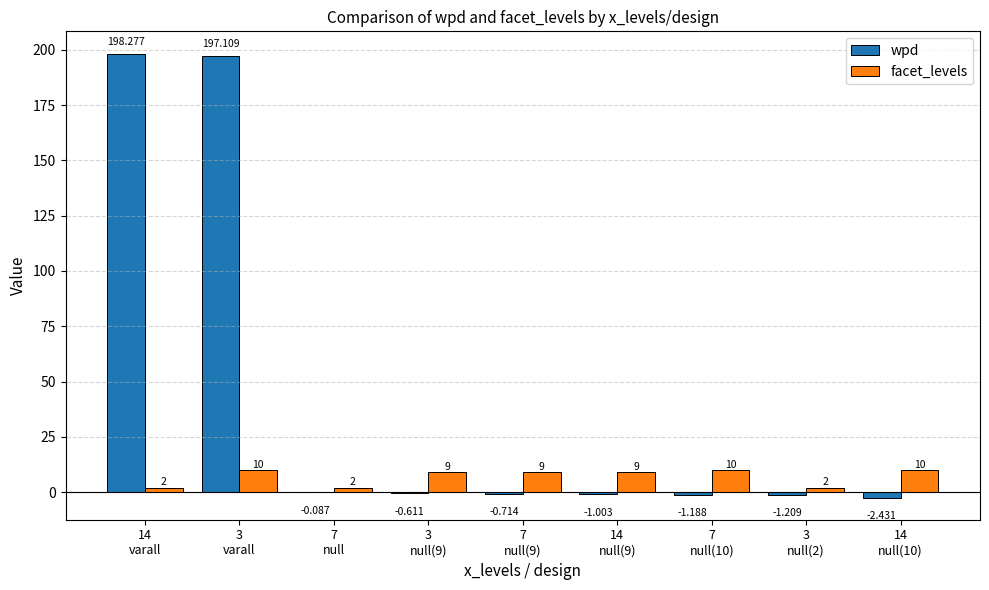

What is the maximum value for wpd?

198.3